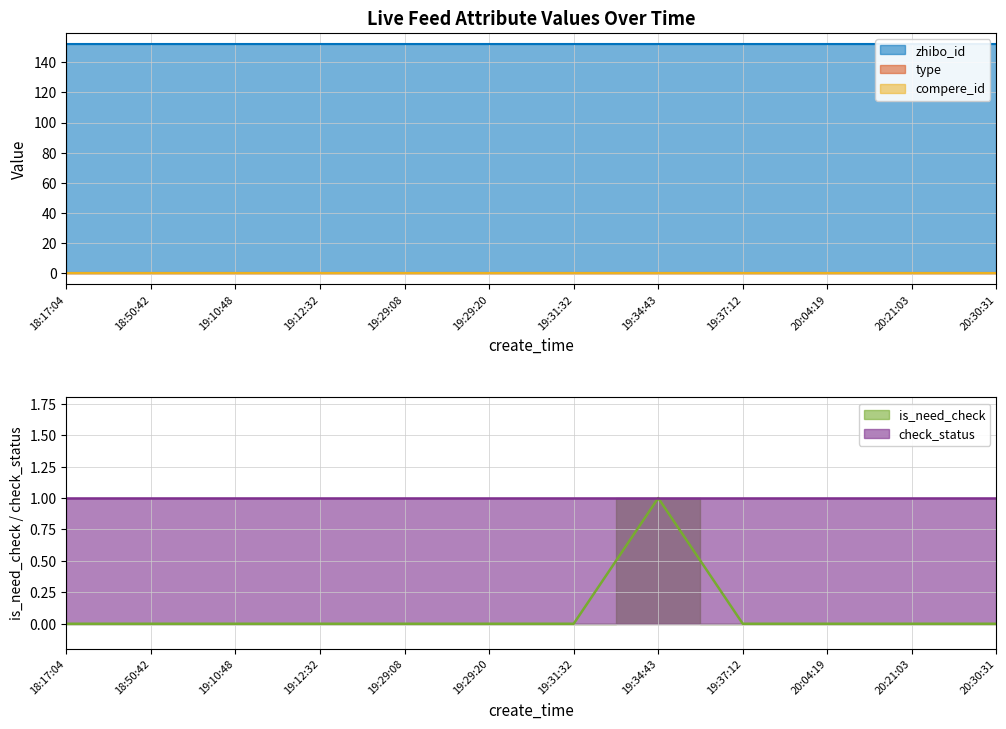

How many series are shown in this chart?

5